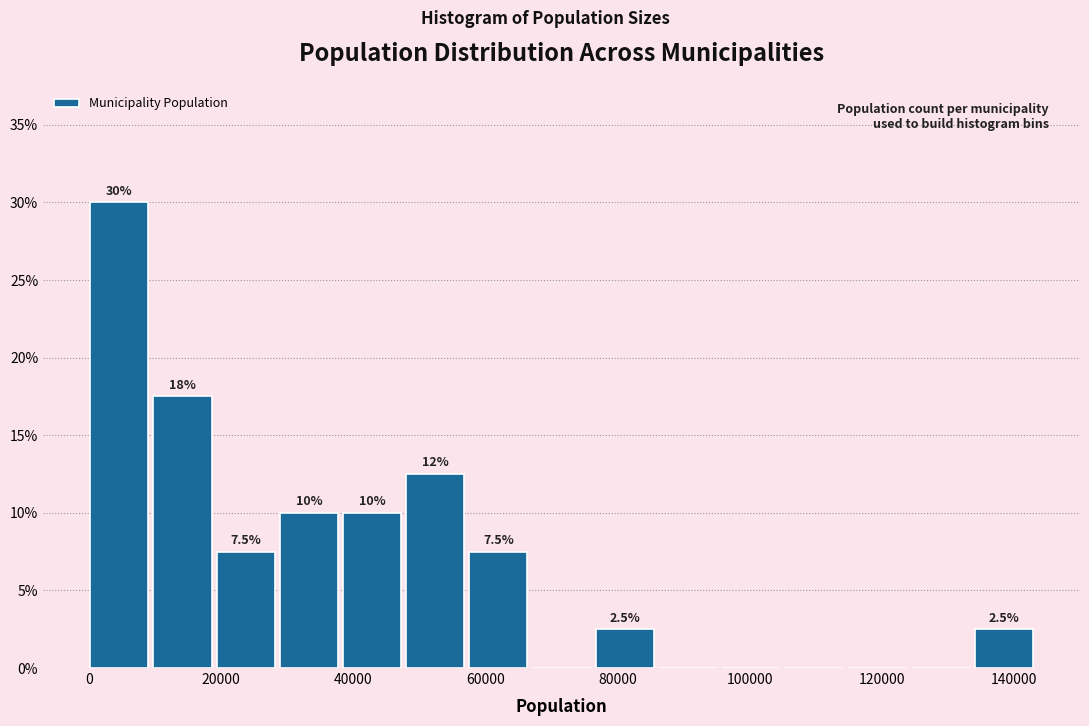

Which range on the x-axis has the tallest bar?

0 to 10000